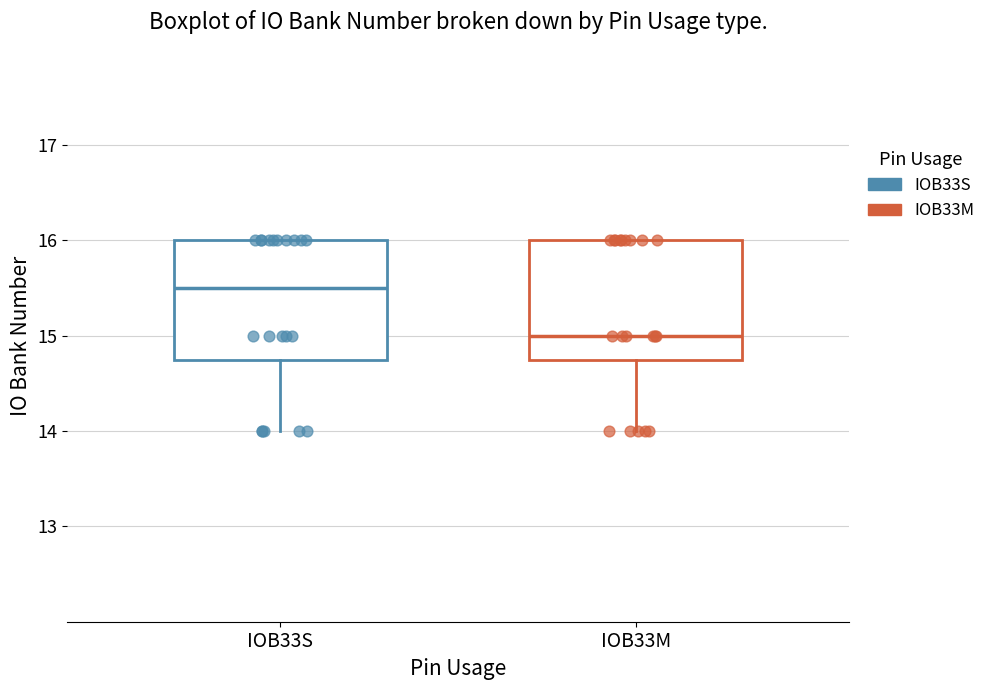

Where does the median line of the box for IOB33S sit on the y-axis? The values are not printed on the chart, so give them approximately, as read against the axis.

15.5